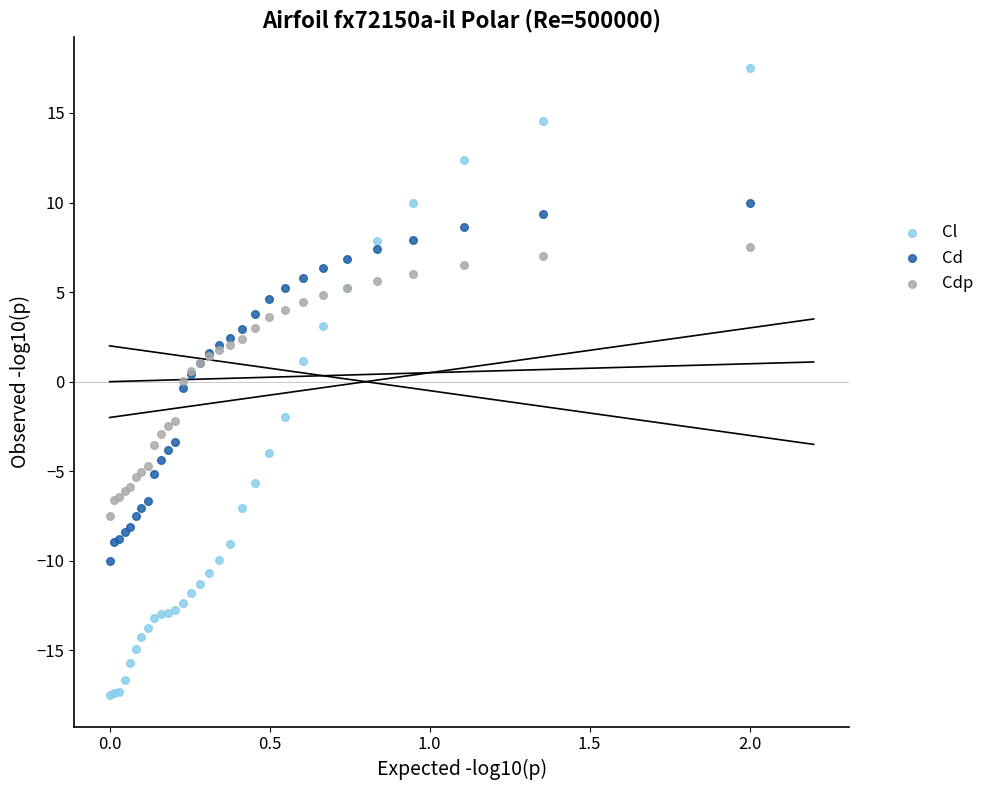

Which series reaches the minimum Y coordinate?

Cl